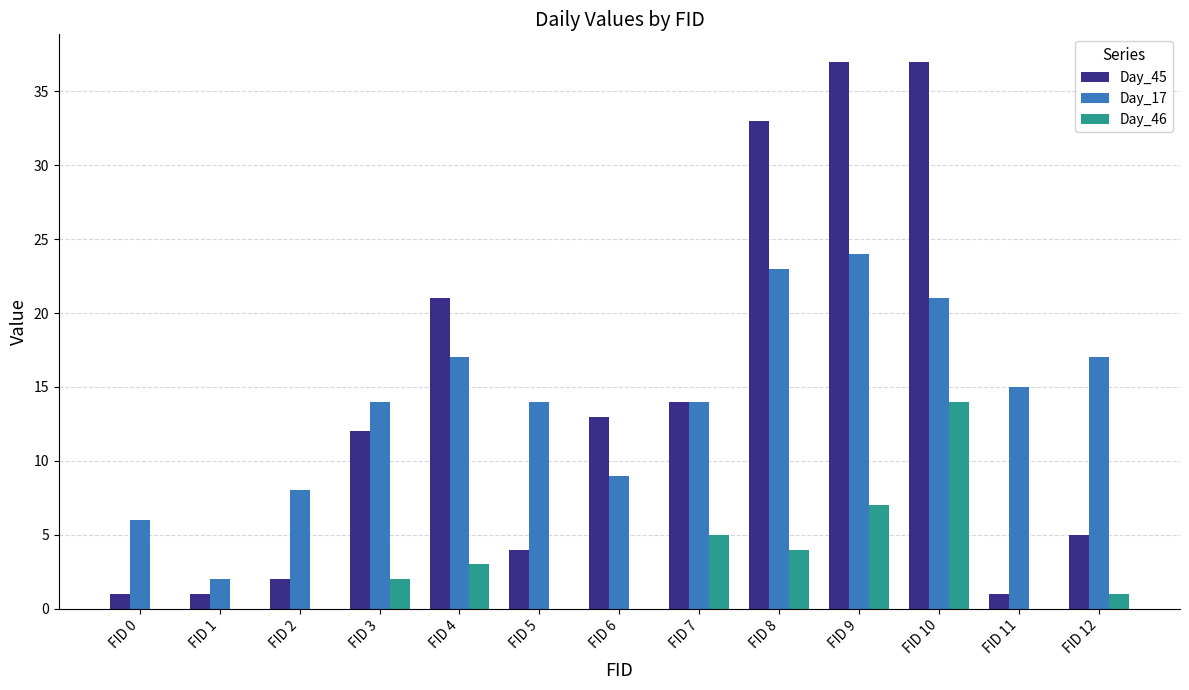

The value of Day_17 at FID 0 is 6. True or false?

True